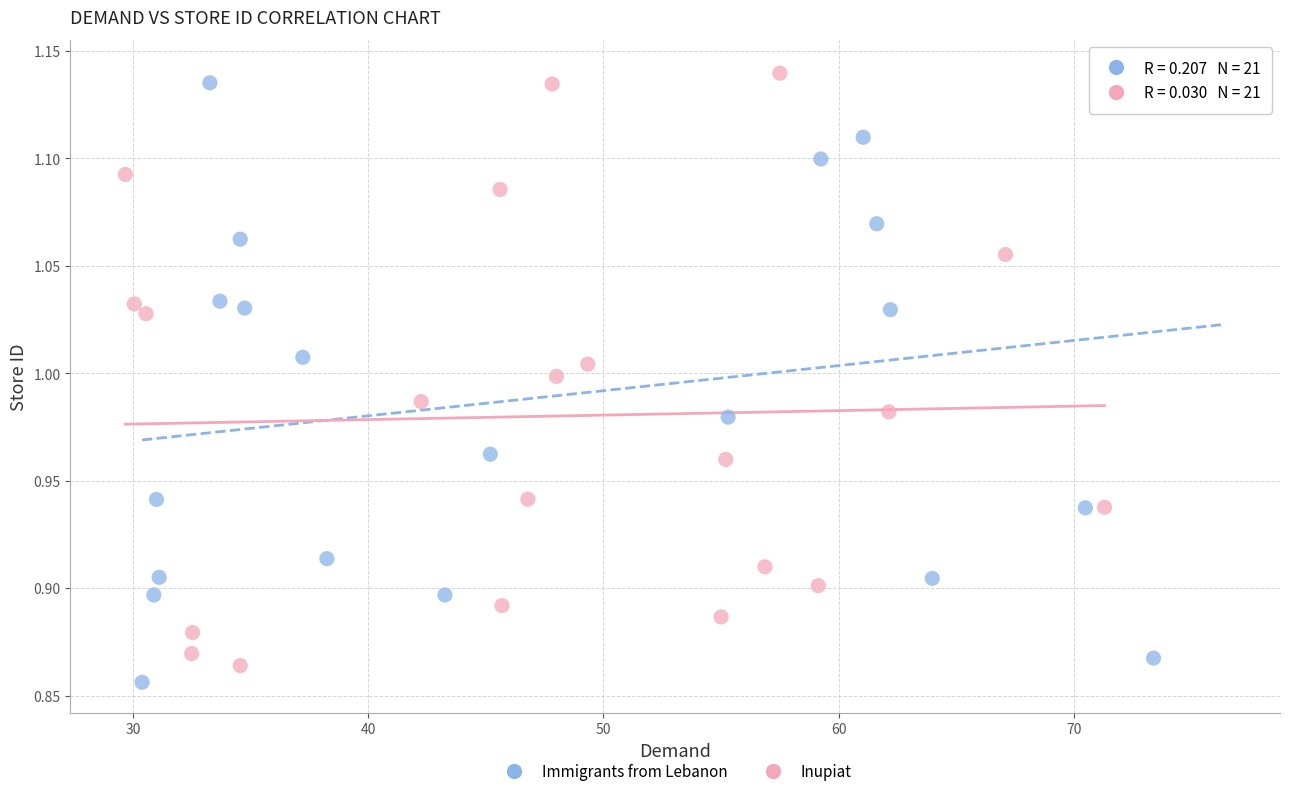

Which series has the largest Y range (max minus min)?

Immigrants from Lebanon